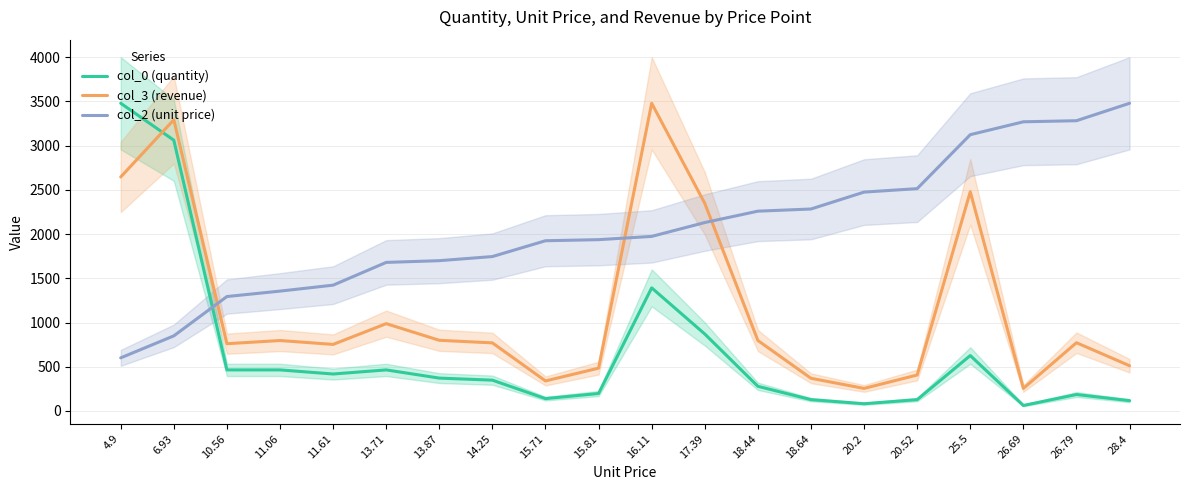

List the series in order of their overall mean, highest first.

col_2 (unit price), col_3 (revenue), col_0 (quantity)